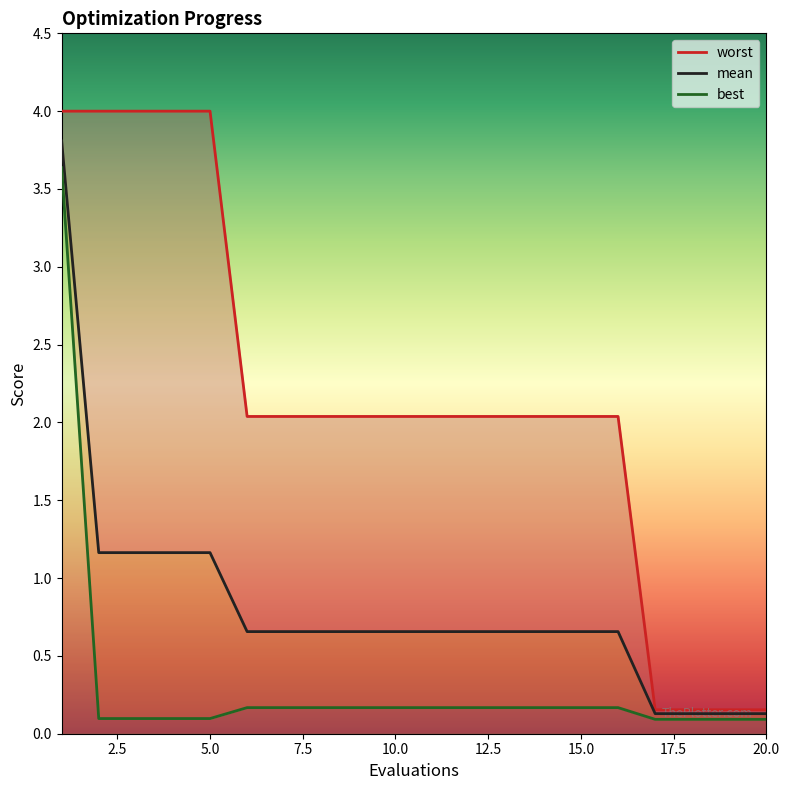

Reading right to left, what are all the values shown in this chart?

mean: 20=0.1	19=0.1	18=0.1	17=0.1	16=0.7	15=0.7	14=0.7	13=0.7	12=0.7	11=0.7	10=0.7	9=0.7	8=0.7	7=0.7	6=0.7	5=1.2	4=1.2	3=1.2	2=1.2	1=3.8
best: 20=0.1	19=0.1	18=0.1	17=0.1	16=0.2	15=0.2	14=0.2	13=0.2	12=0.2	11=0.2	10=0.2	9=0.2	8=0.2	7=0.2	6=0.2	5=0.1	4=0.1	3=0.1	2=0.1	1=3.6
worst: 20=0.2	19=0.2	18=0.2	17=0.2	16=2.0	15=2.0	14=2.0	13=2.0	12=2.0	11=2.0	10=2.0	9=2.0	8=2.0	7=2.0	6=2.0	5=4.0	4=4.0	3=4.0	2=4.0	1=4.0